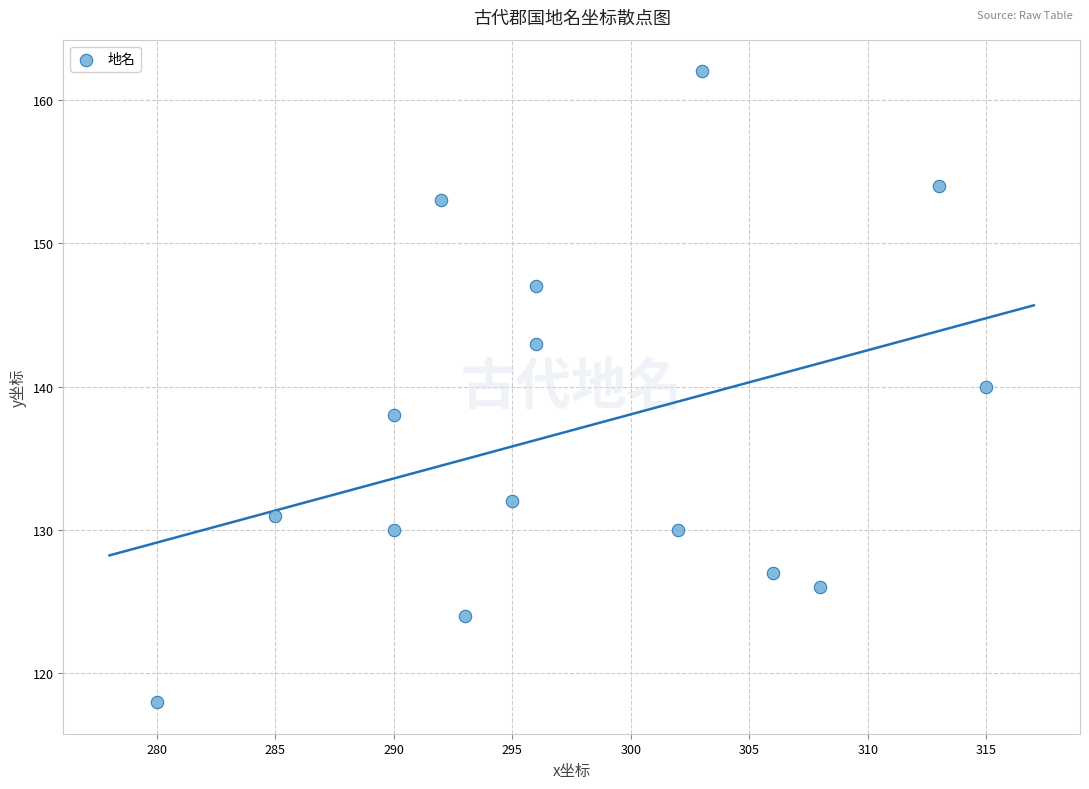

What is the range of Y values (max minus min)?

44